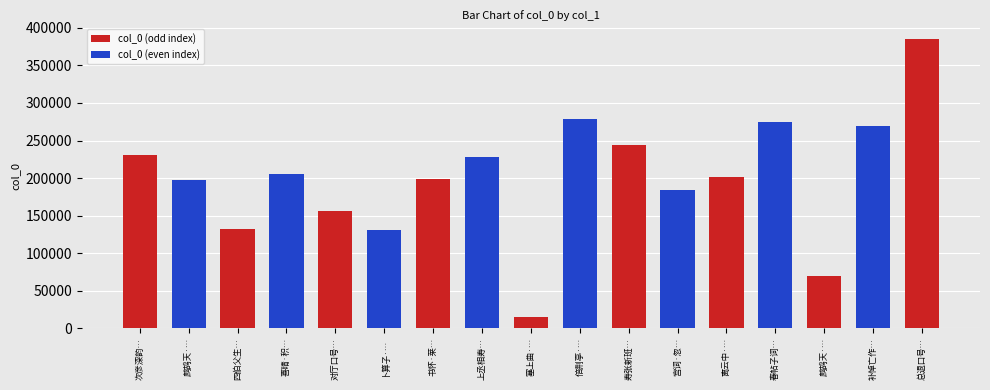

What is the sum of the values at 离云中·南归喜气满东风 and 对厅口号·欢声喜气溢黄堂?

357046